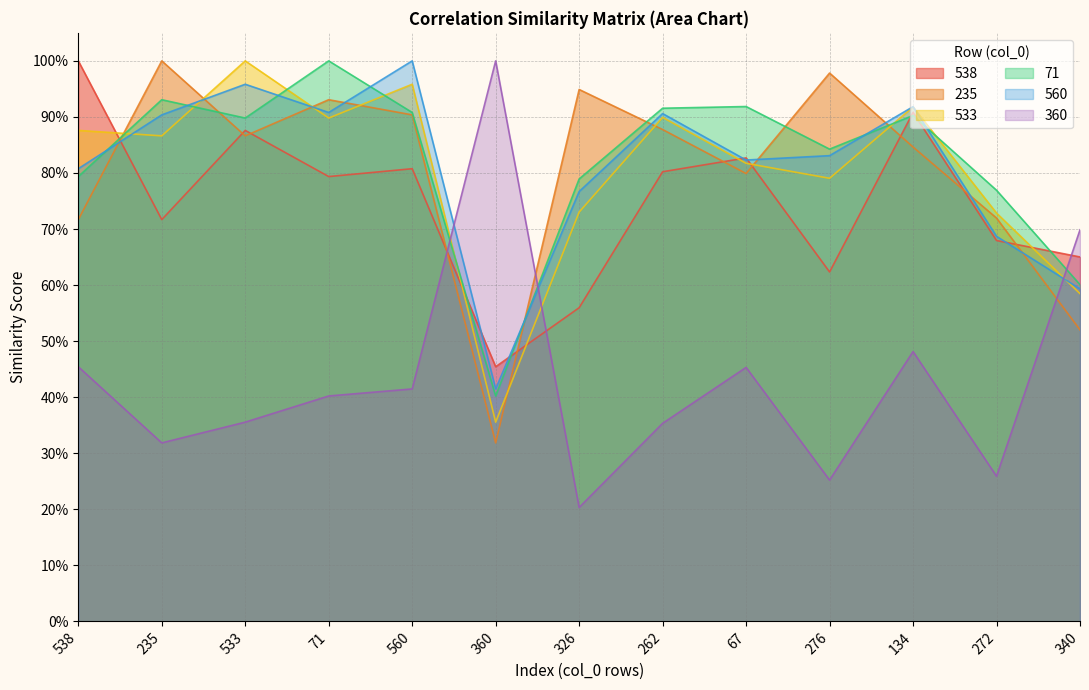

What are all the series names shown in the legend?

538, 235, 533, 71, 560, 360